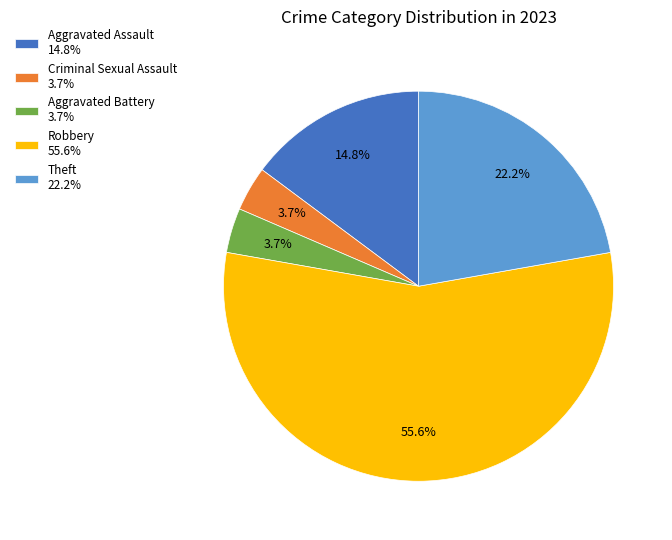

Between Aggravated Assault 14.8% and Criminal Sexual Assault 3.7%, which is larger?

Aggravated Assault 14.8%